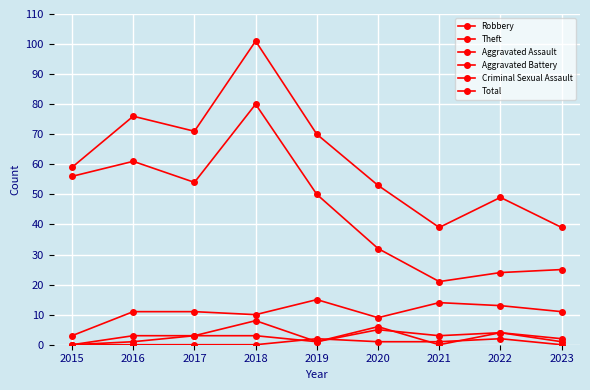

How many distinct data groups are displayed?

6